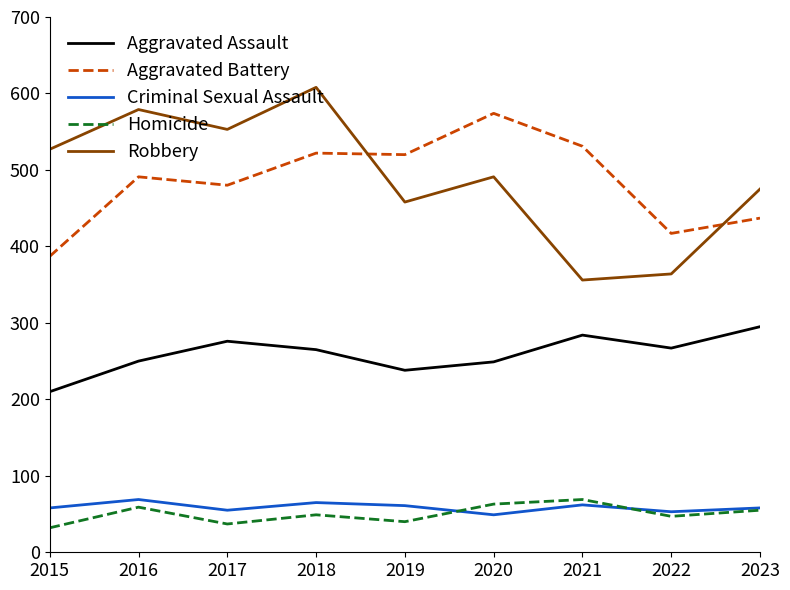

At which label does Aggravated Battery reach its minimum?

2015